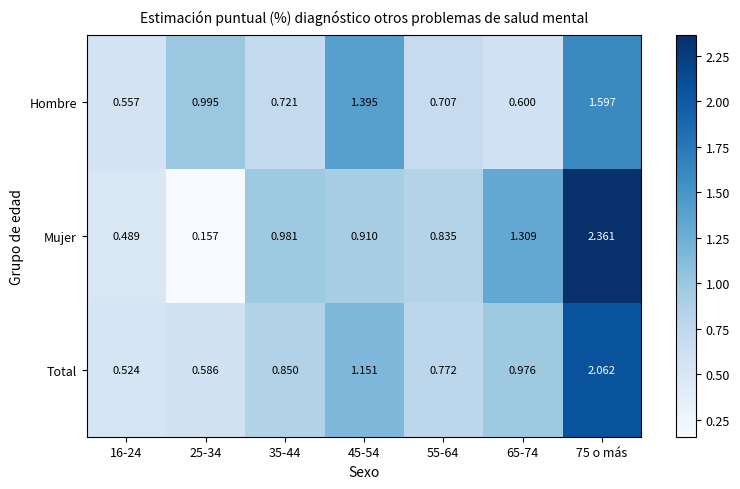

Rank the series by their maximum value, from lowest to highest.

Hombre, Total, Mujer